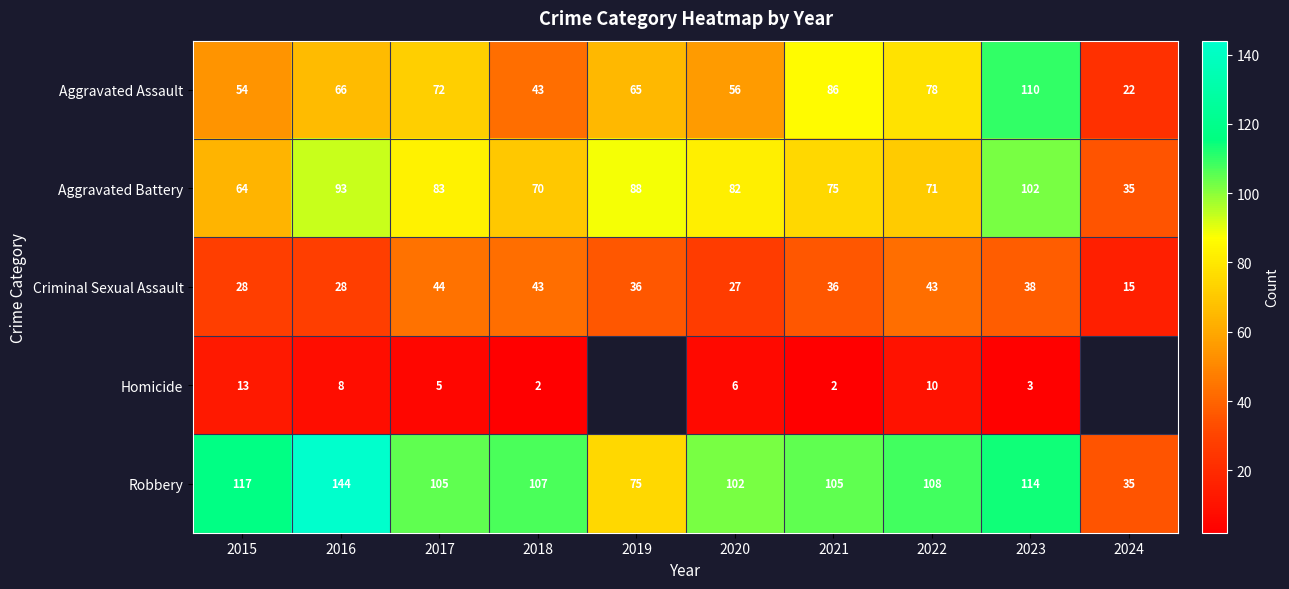

At which label is Robbery closest to 89?

2020